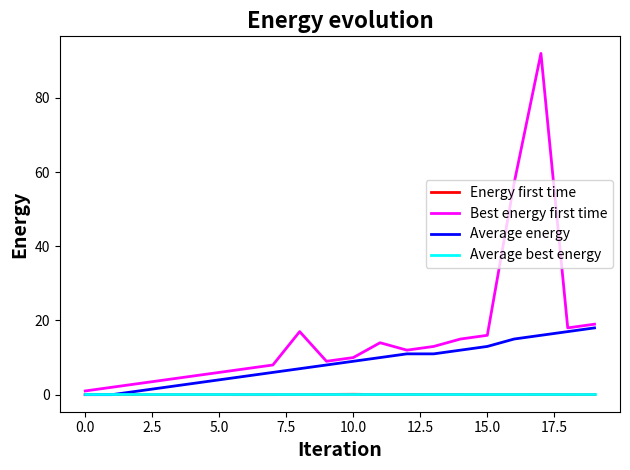

Which series has the widest spread of values?

Best energy first time